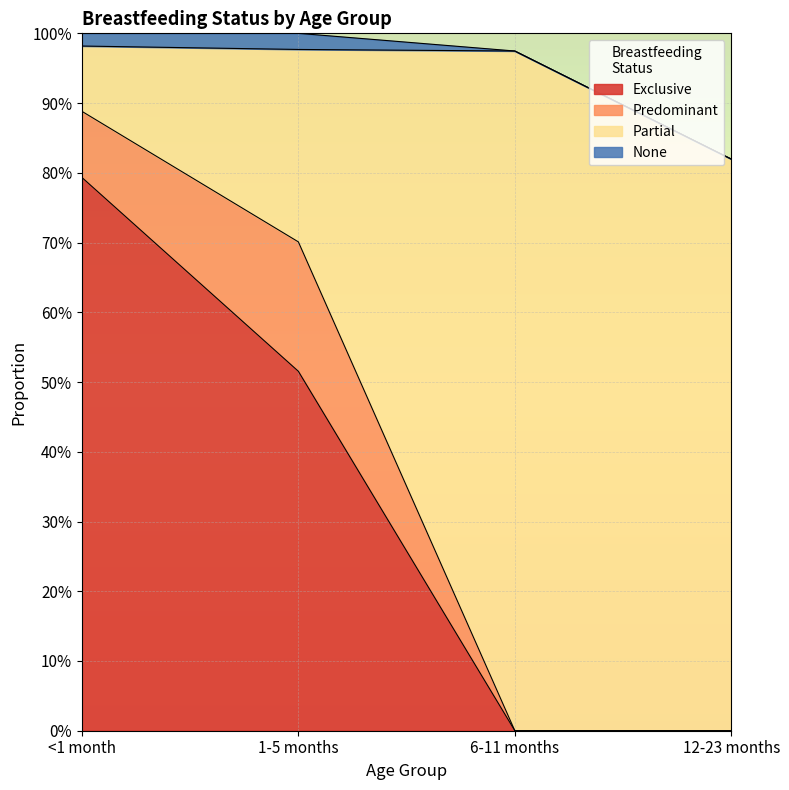

Which series has the largest range (max minus min)?

Partial